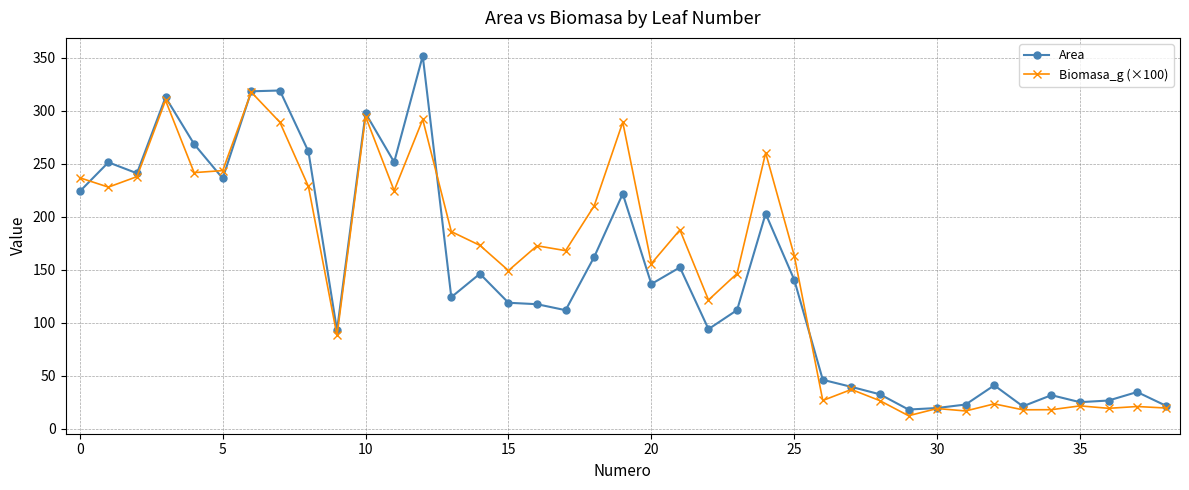

What is the lowest value of the Area series?

17.9